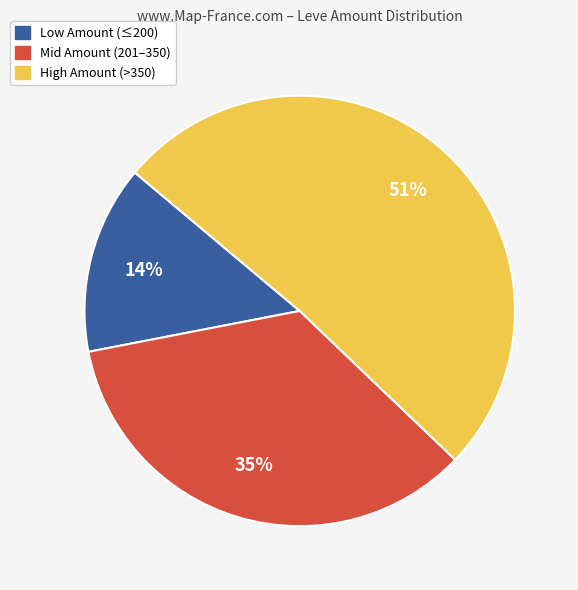

Approximately how many times larger is the value at High Amount (>350) compared to Mid Amount (201–350)?

1.5